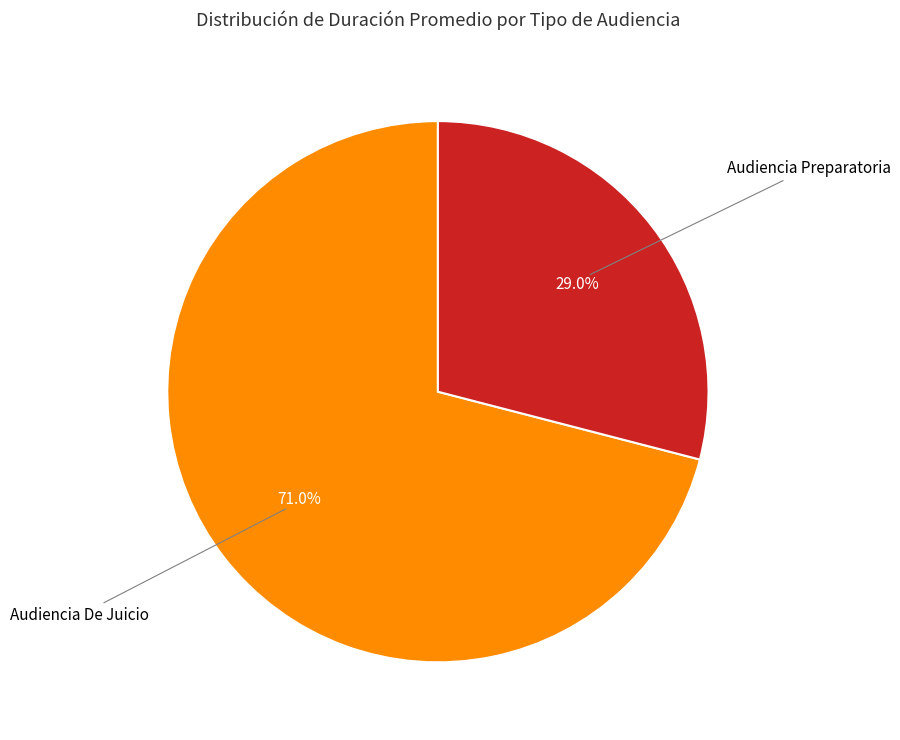

Is there any slice that represents more than half of the pie?

Yes